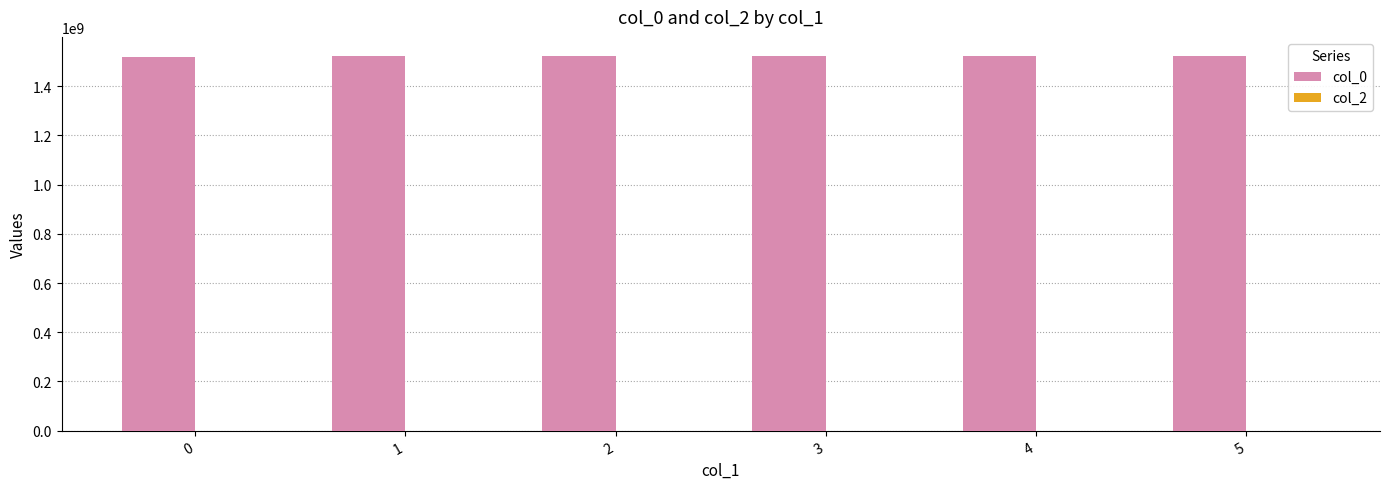

What is the ratio of the value at 5 to the value at 4?

1.0